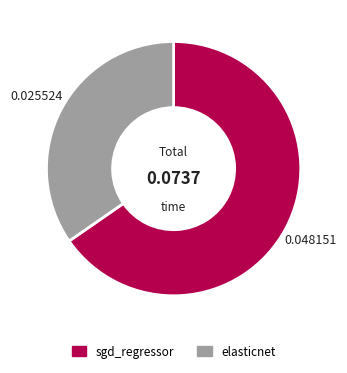

Does sgd_regressor represent more than half of the total?

Yes